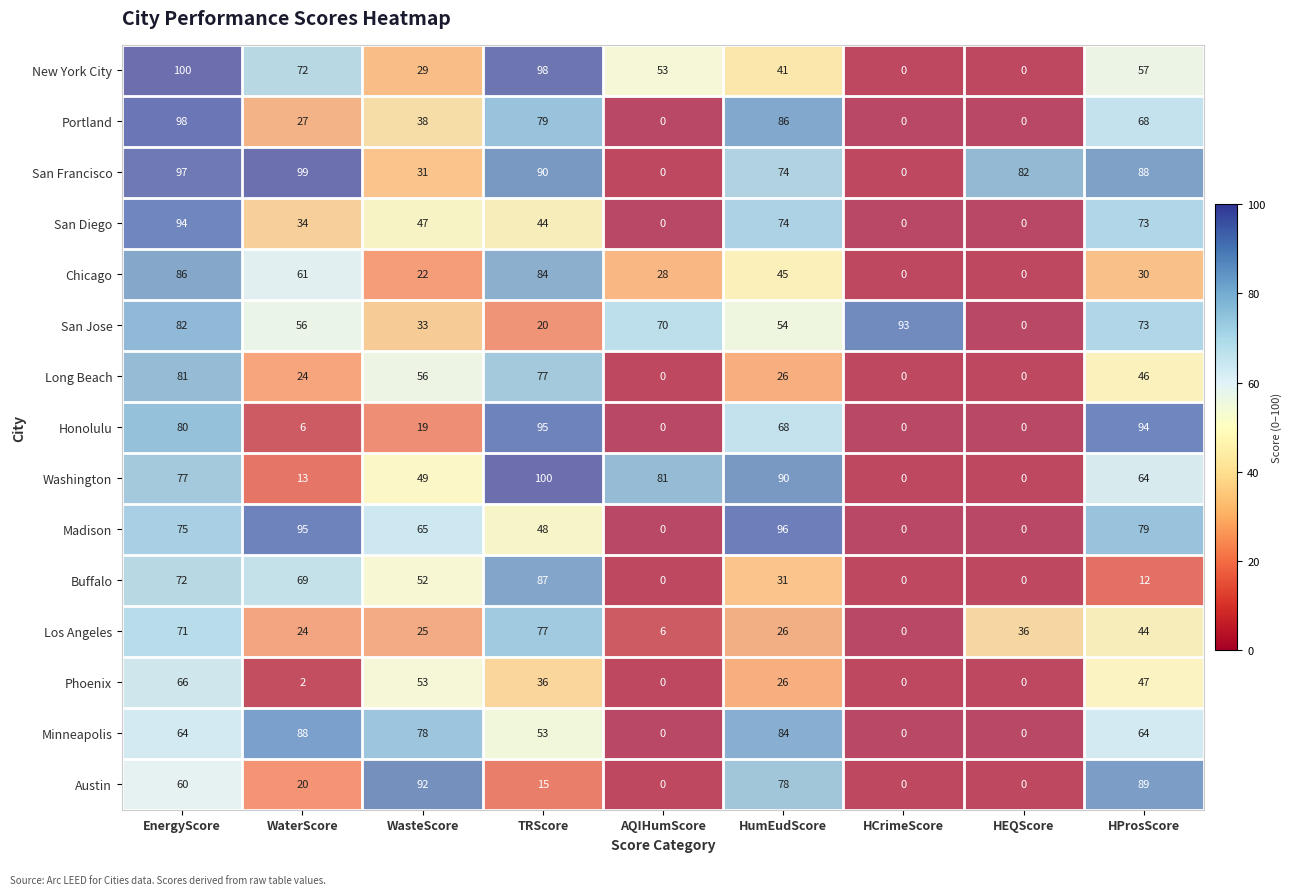

True or false: New York City has a value of 0 at HCrimeScore.

True